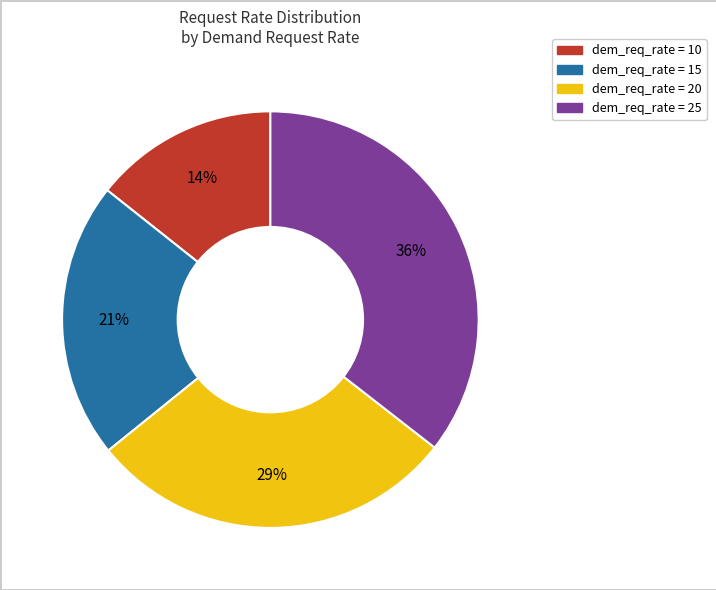

Does any single category account for the majority?

No